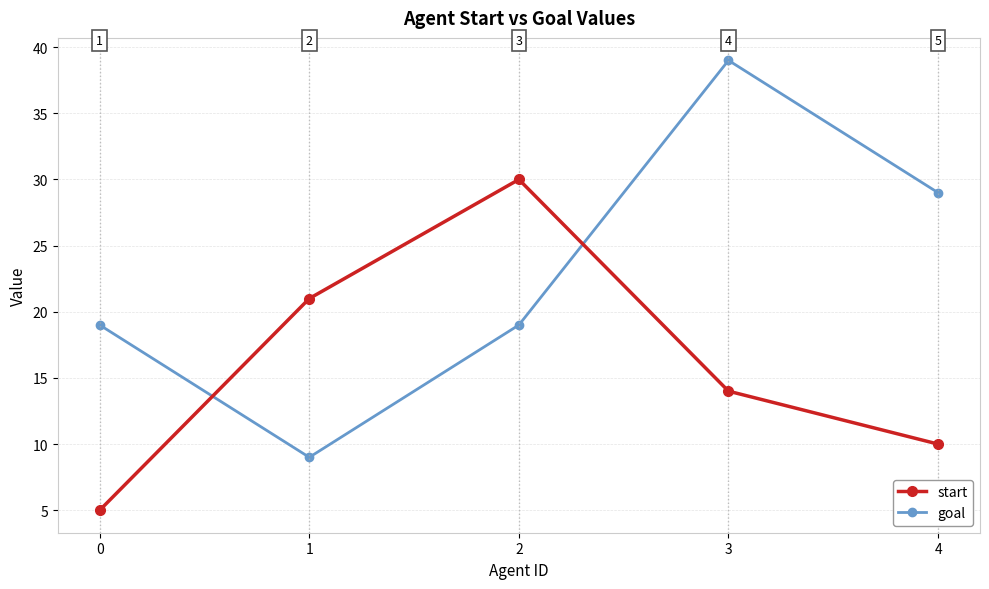

Is the value of start at 3 greater than the value of goal at 4?

No